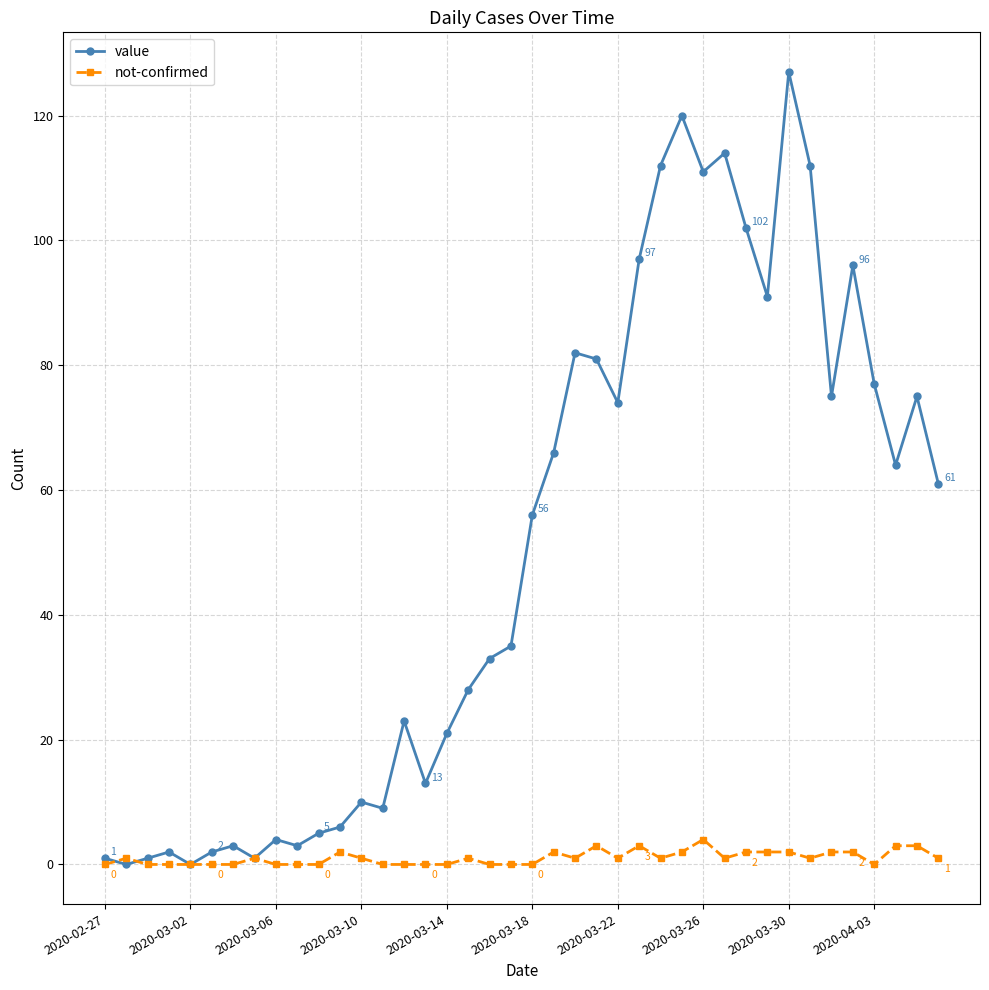

What is the highest value of the value series?

127